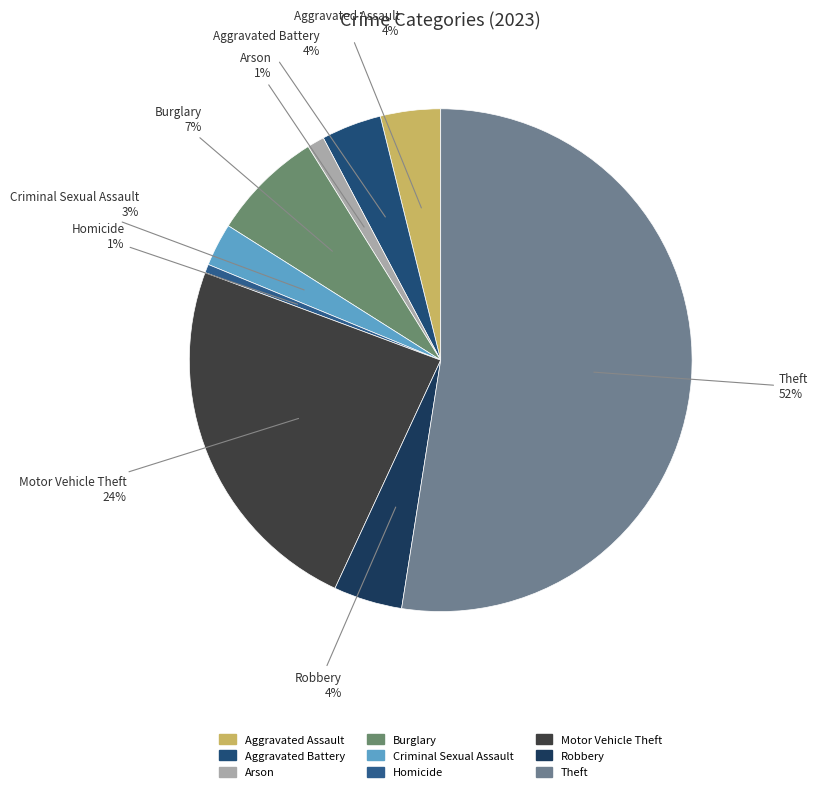

How many slices are in this pie chart?

9